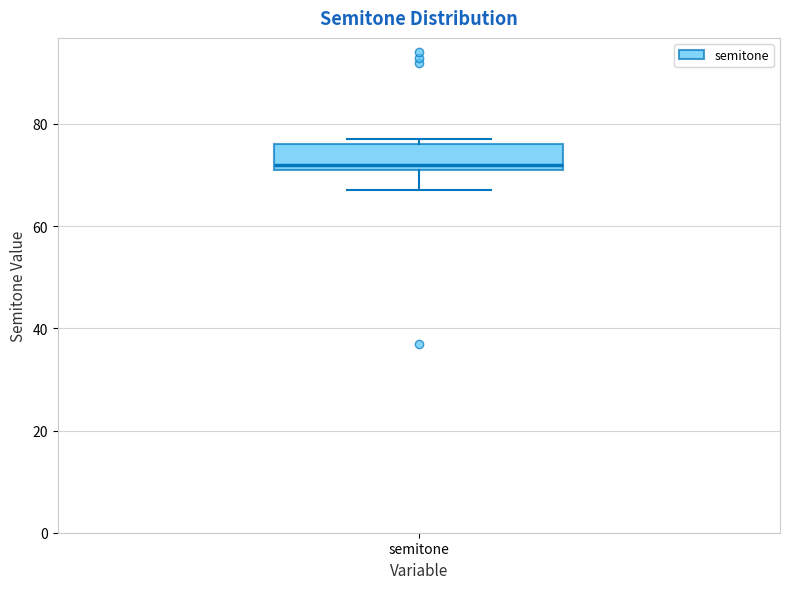

Where is the lower edge of the box for semitone on the y-axis? The values are not printed on the chart, so give them approximately, as read against the axis.

72